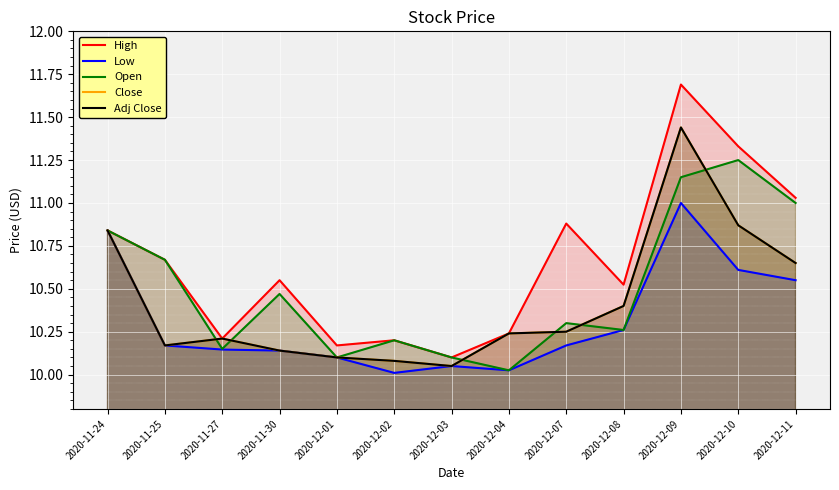

Which category has the highest value in the Close series?

2020-12-09